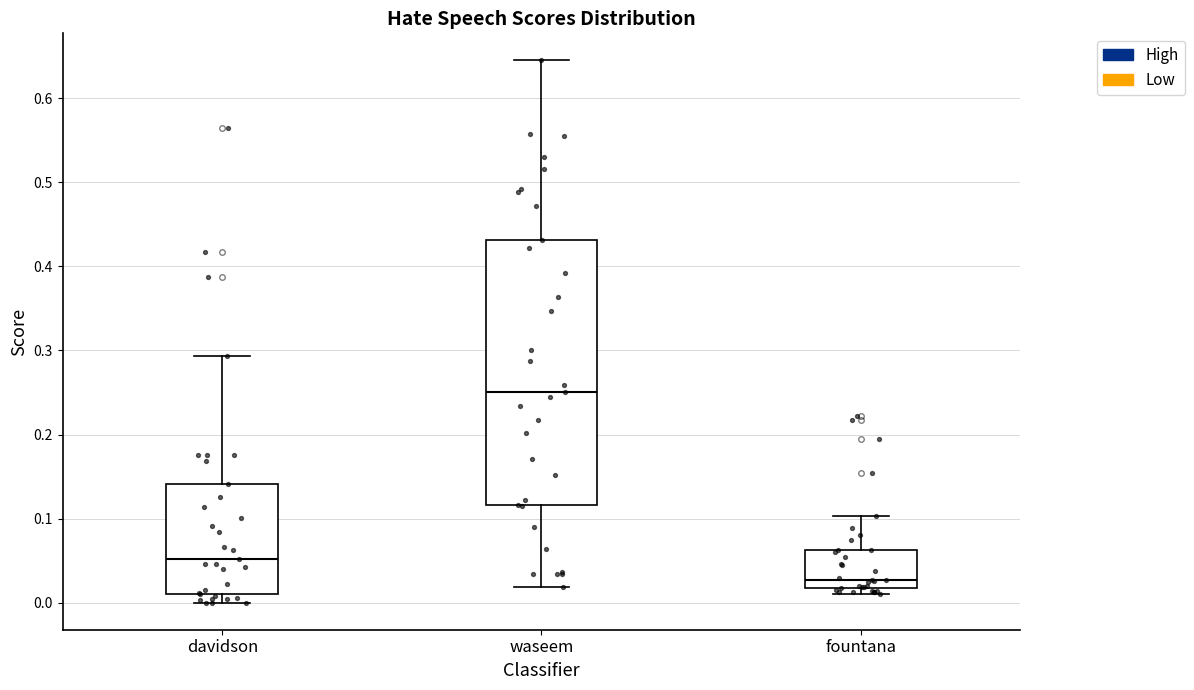

Which box's median line is the highest?

waseem